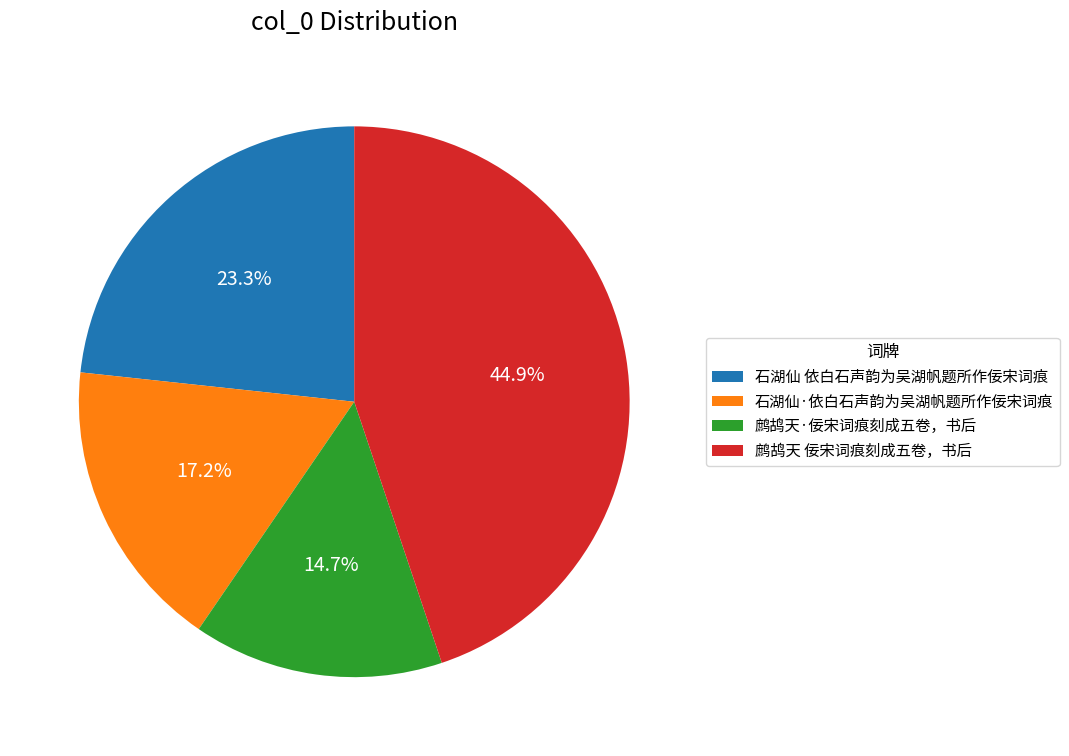

Which category has the smallest portion of the pie?

鹧鸪天·佞宋词痕刻成五卷，书后